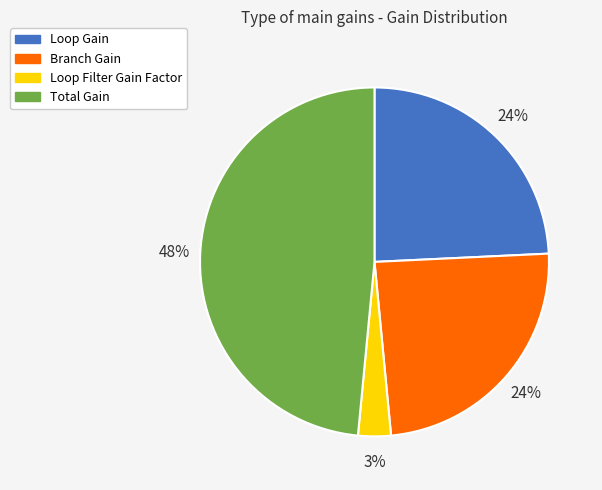

To the nearest percent, what is the combined percentage of Loop Gain and Loop Filter Gain Factor?

27%